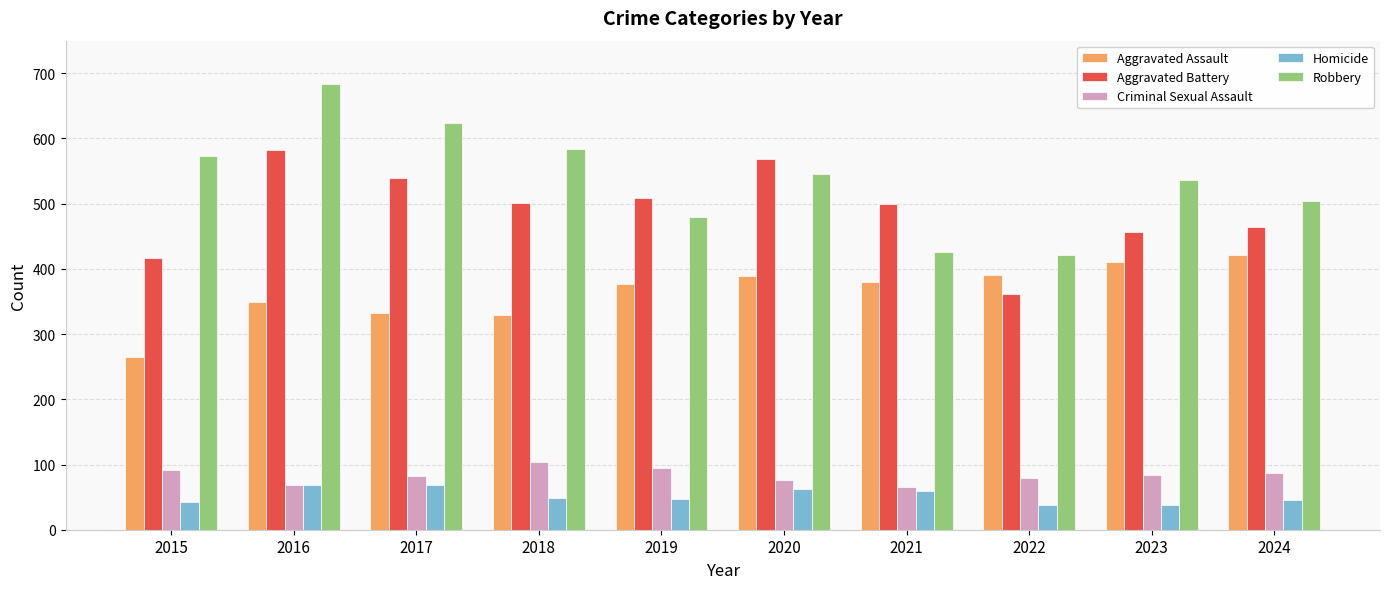

What is the value of the Robbery bar at the 7th from the left?

426